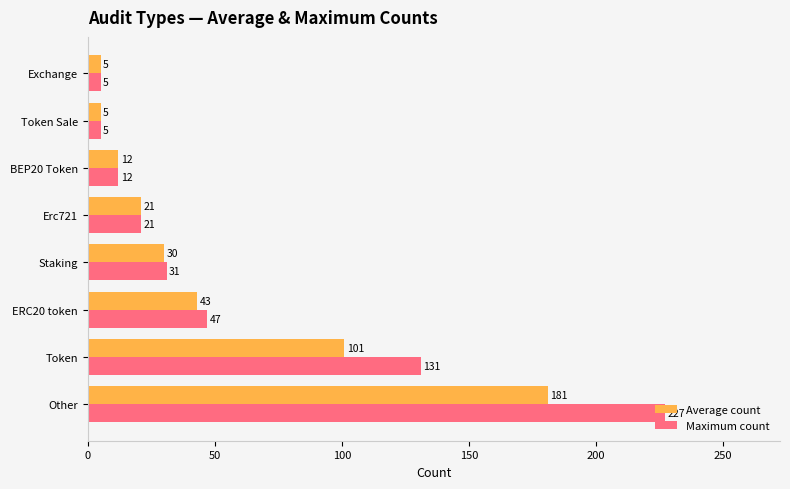

The value of Average count at Exchange is 5. True or false?

True